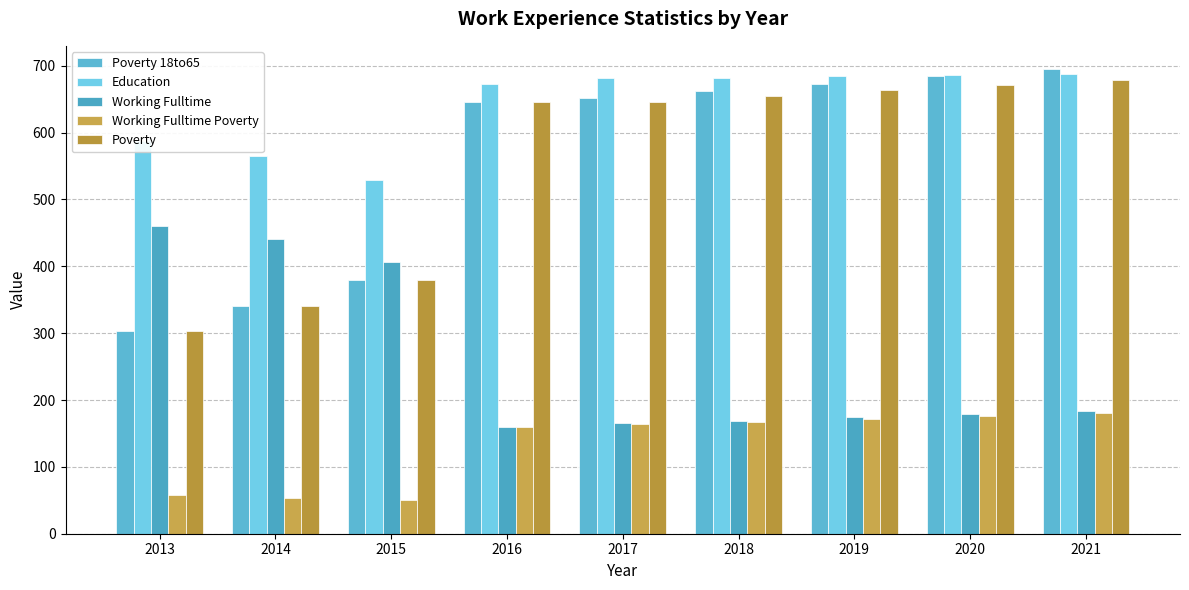

How many bars are there in total?

45